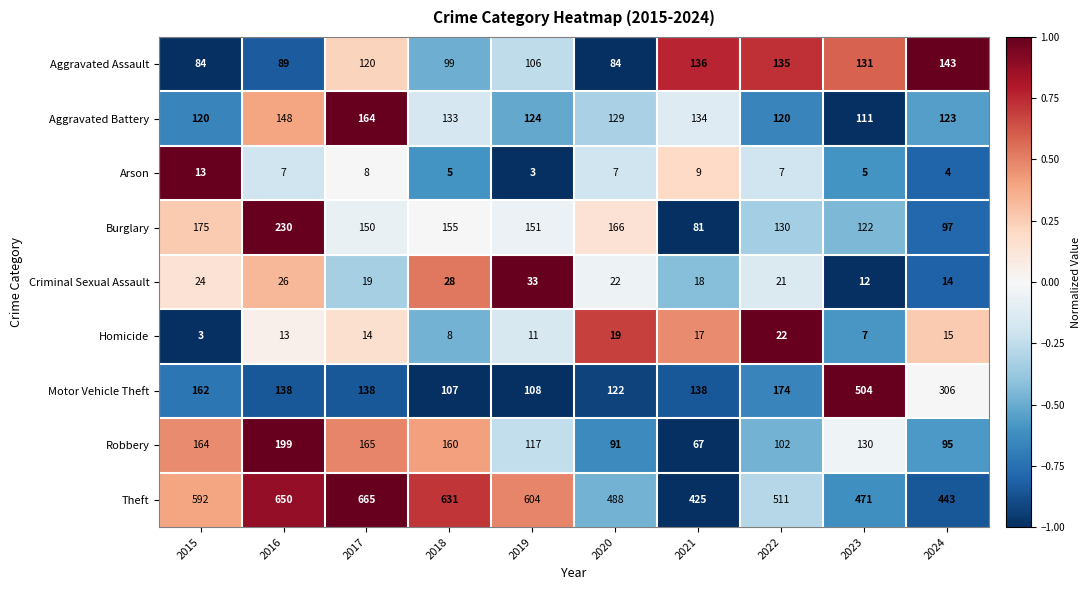

What is the highest value of the Robbery series?

199